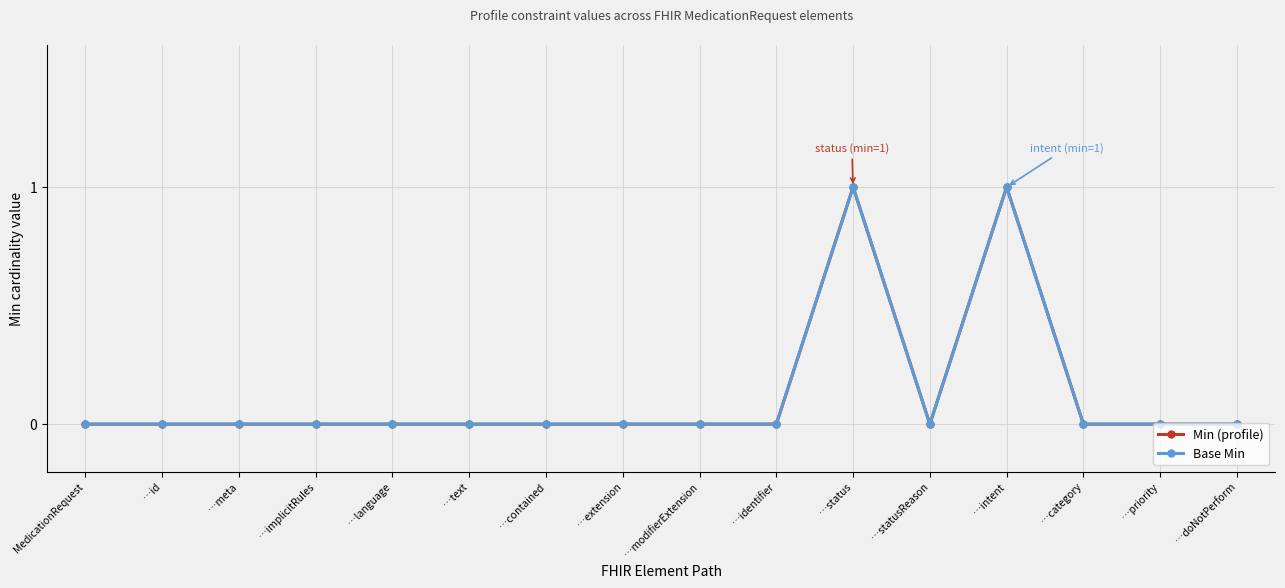

At which category is the sum across all series the highest?

…status